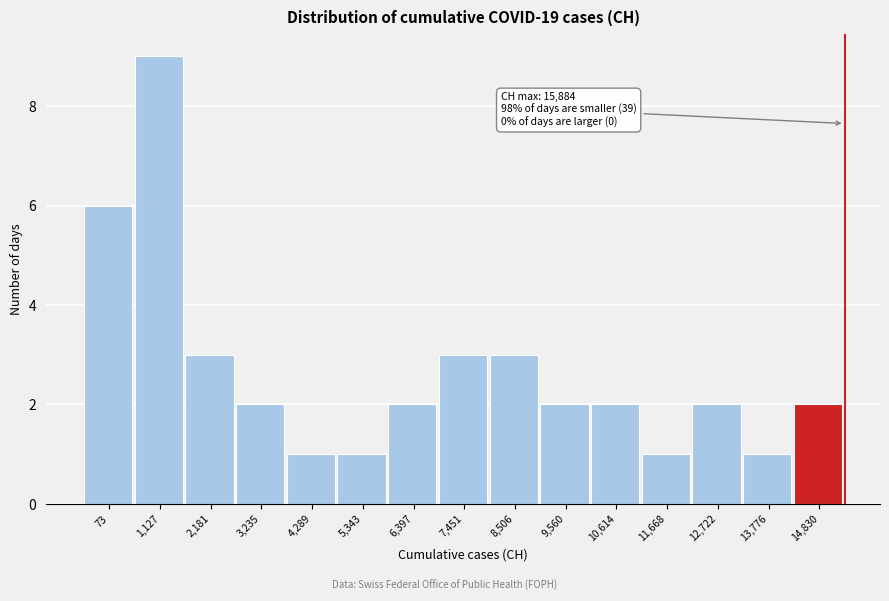

Reading left to right, transcribe all the data shown in this chart.

73=6	1,127=9	2,181=3	3,235=2	4,289=1	5,343=1	6,397=2	7,451=3	8,506=3	9,560=2	10,614=2	11,668=1	12,722=2	13,776=1	14,830=2